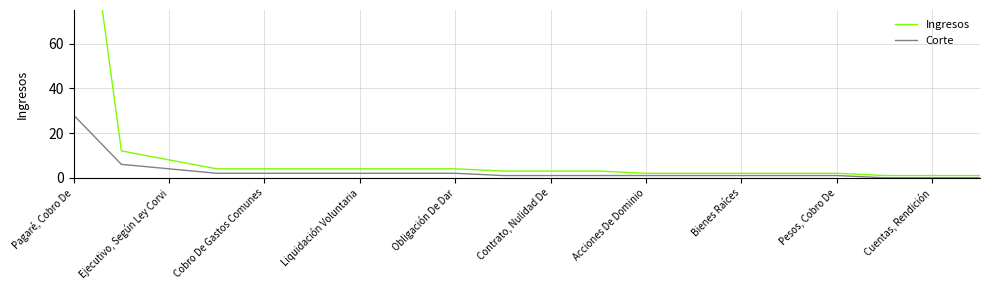

The value of Corte at 13 is 2. True or false?

False